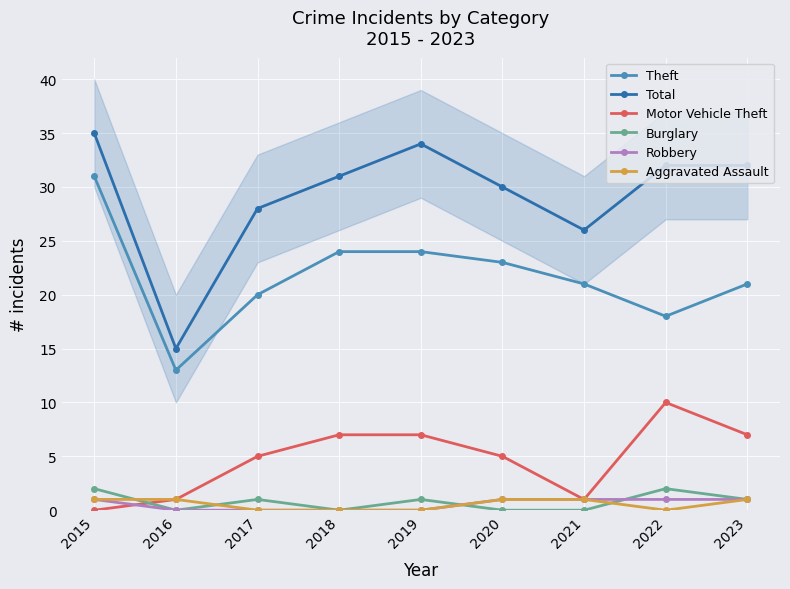

What is the sum of all Theft values?

195